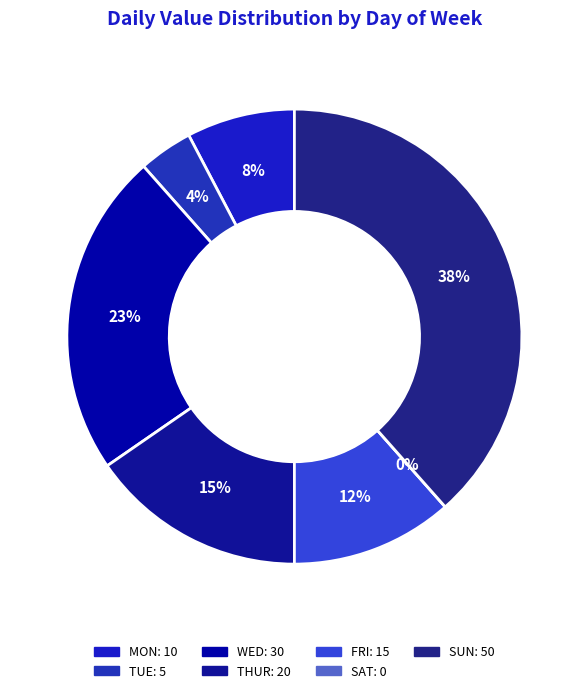

To the nearest percent, what is the difference between the TUE and MON slice percentages?

4%